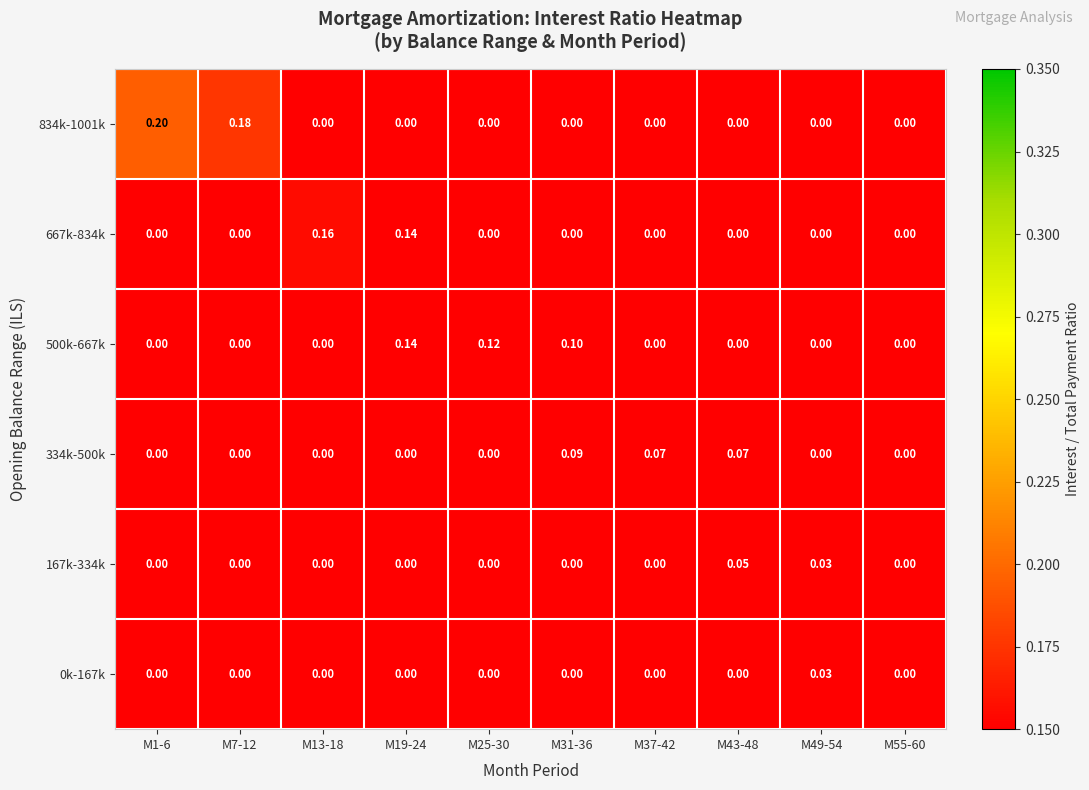

How many data points in 0k-167k are above 0?

1